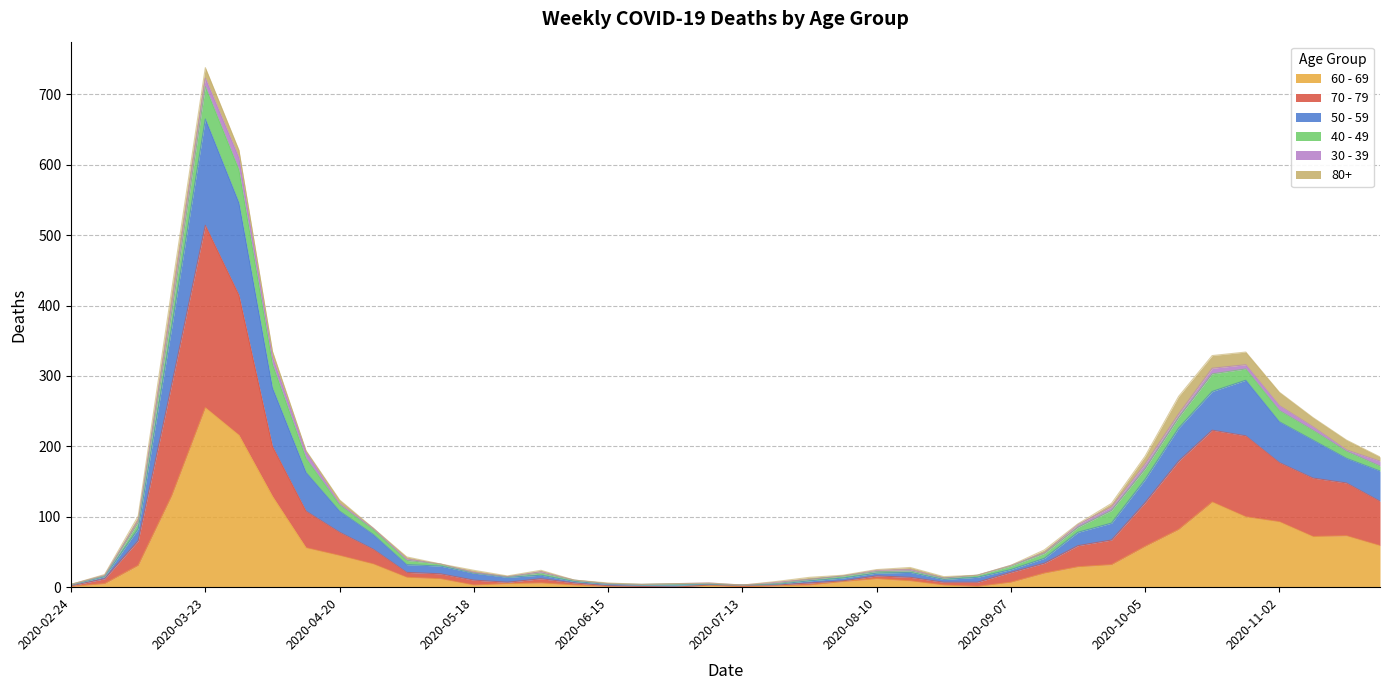

What are all the series names shown in the legend?

60 - 69, 70 - 79, 50 - 59, 40 - 49, 30 - 39, 80+